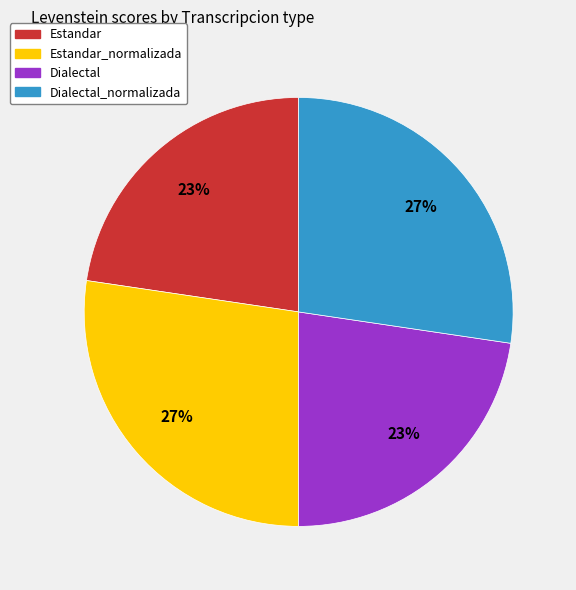

Does any single category account for the majority?

No